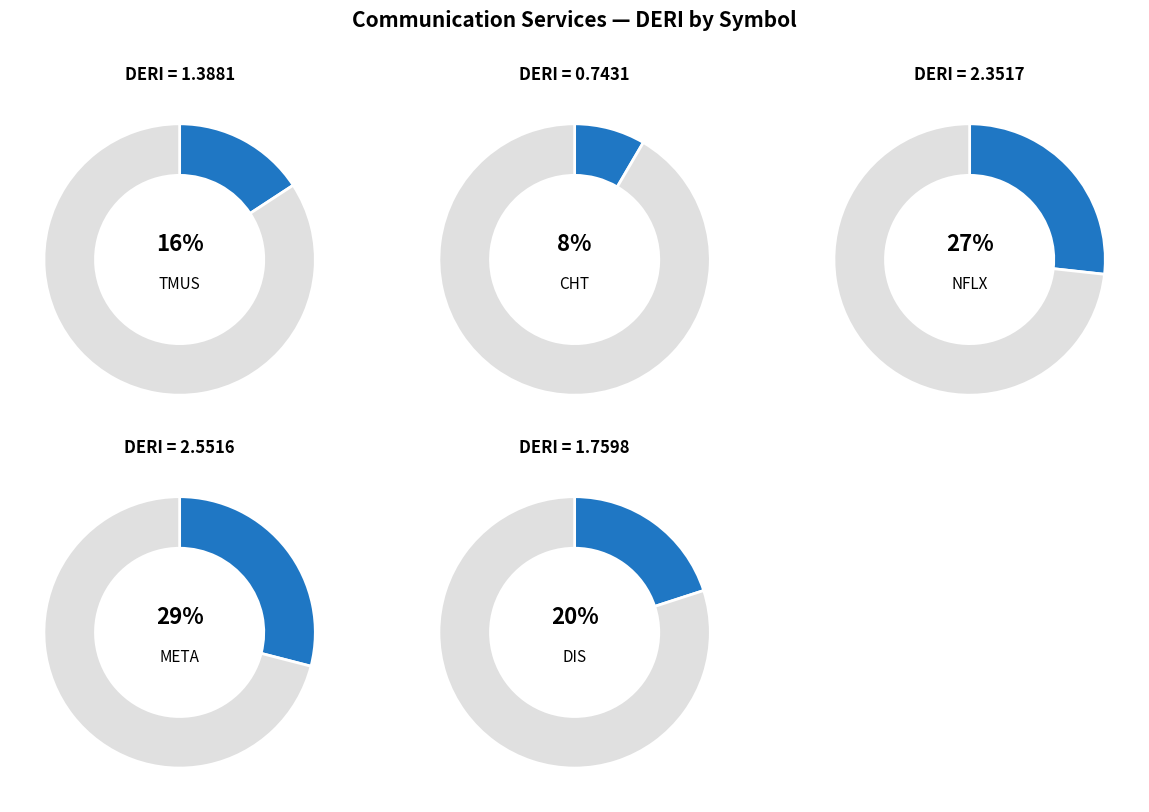

To the nearest percent, what is the difference between the largest and smallest slice percentages?

21%